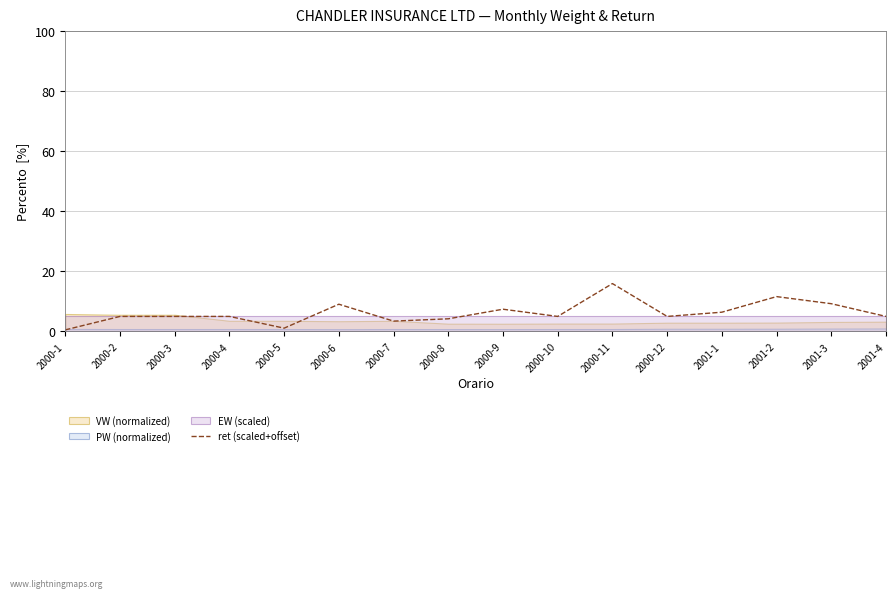

True or false: ret (scaled+offset) has a value of 7.4 at 2000-9.

True